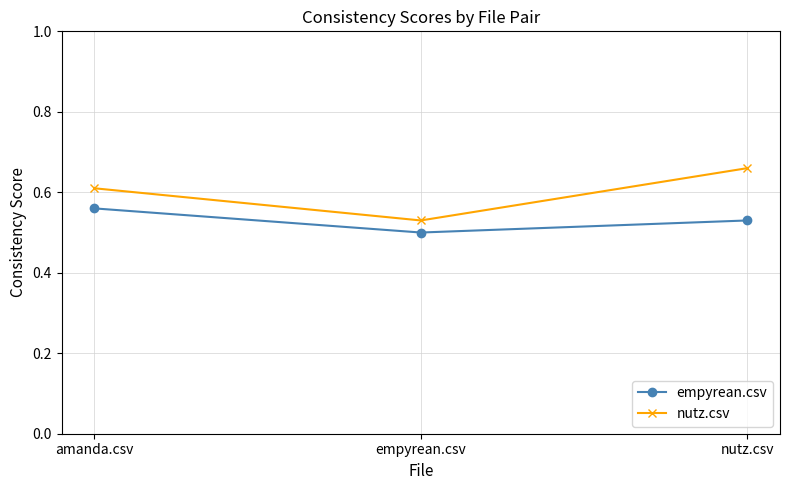

Which series has the largest total across all categories?

nutz.csv